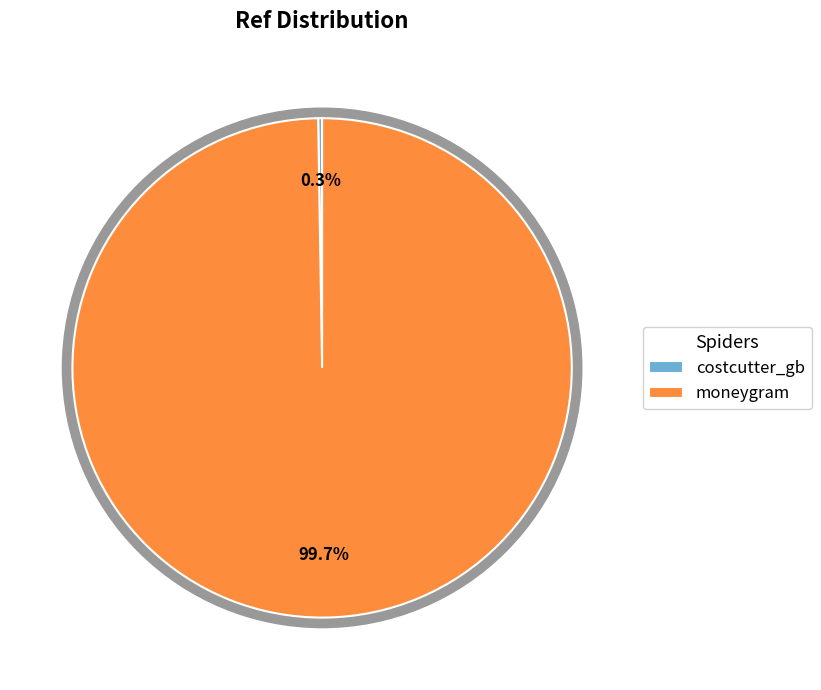

The moneygram slice represents 99% of the pie. True or false?

False